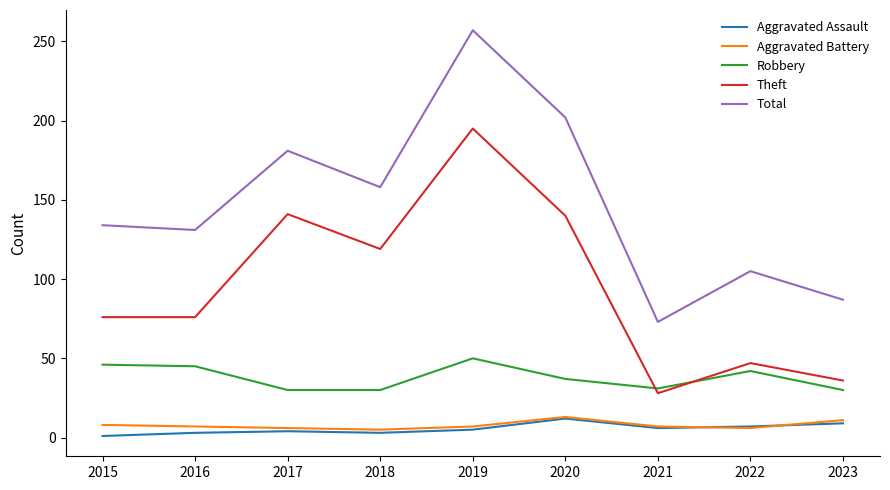

The Robbery series shows 24 at 2019. True or false?

False